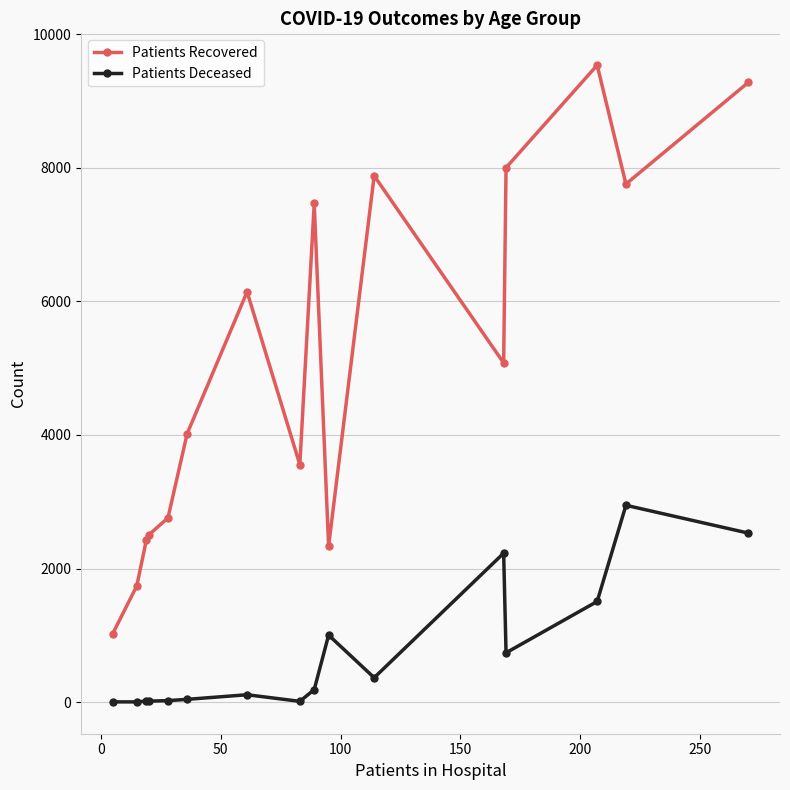

List the series in order of their peak value, highest first.

Patients Recovered, Patients Deceased